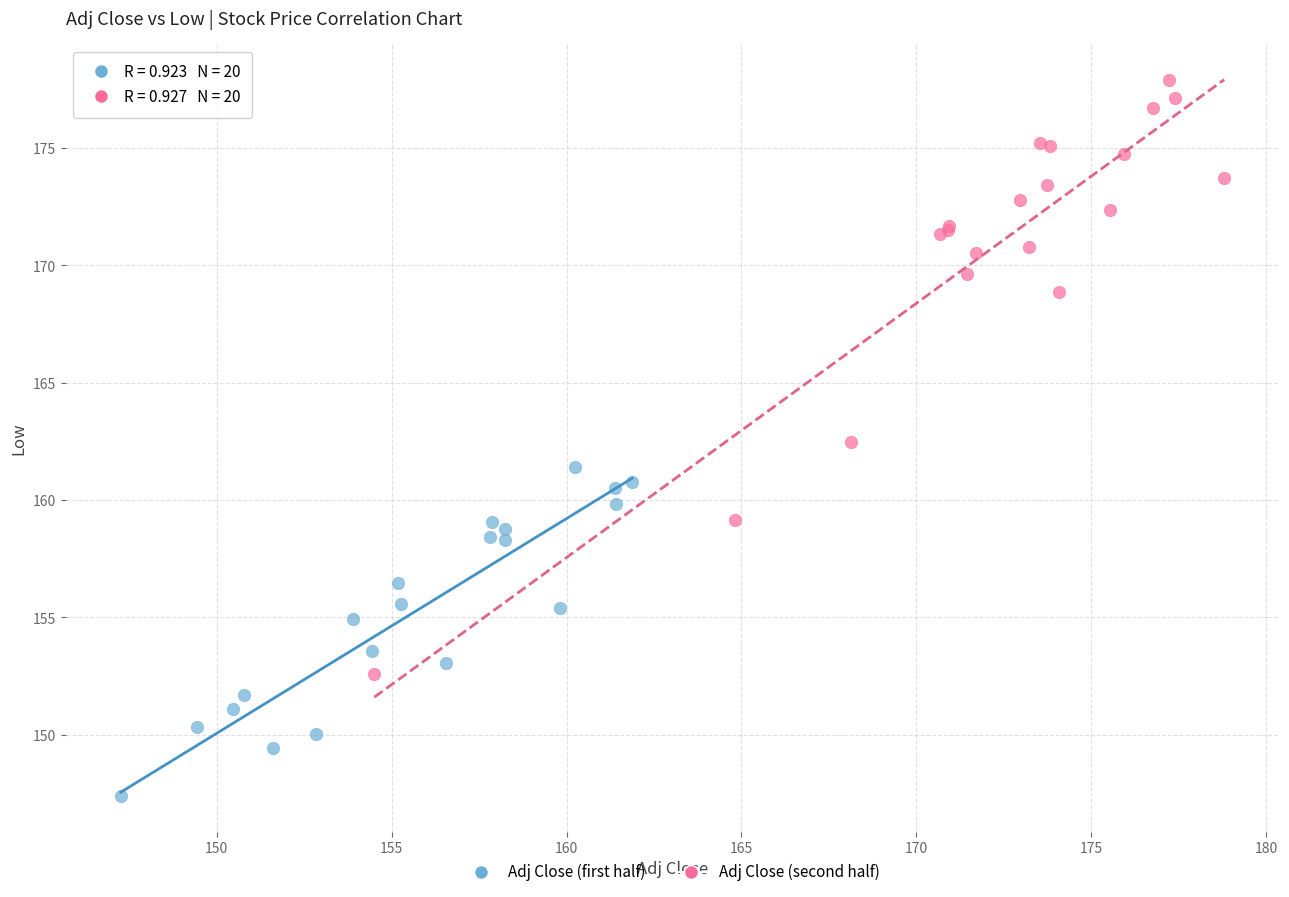

Which series has the largest Y range (max minus min)?

Adj Close (second half)